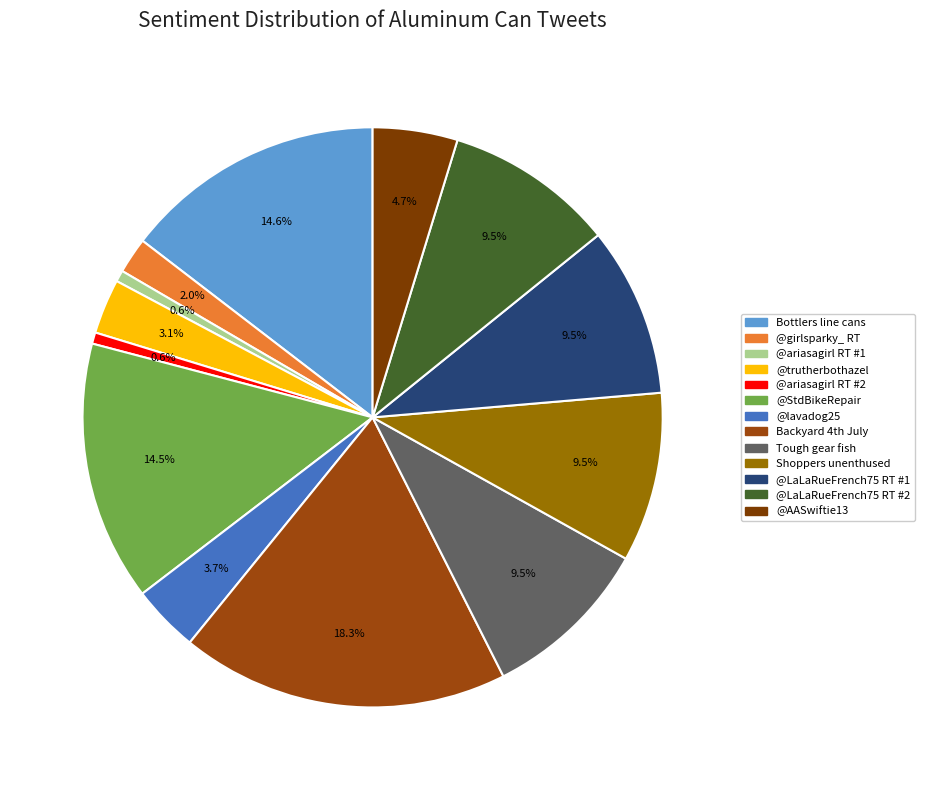

Does @girlsparky_ RT account for over 50% of the chart?

No